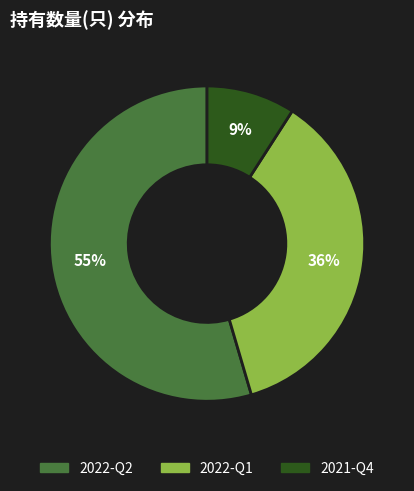

What is the smallest slice in the pie chart?

2021-Q4